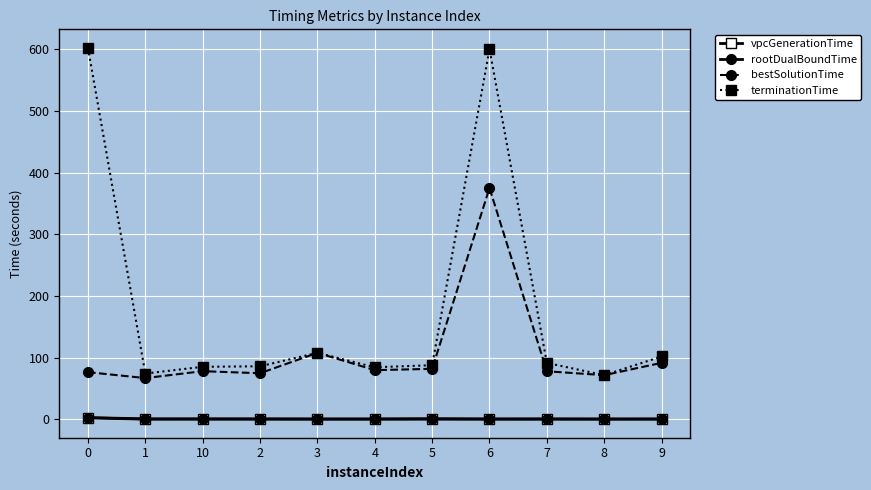

What position from the left is 2?

4